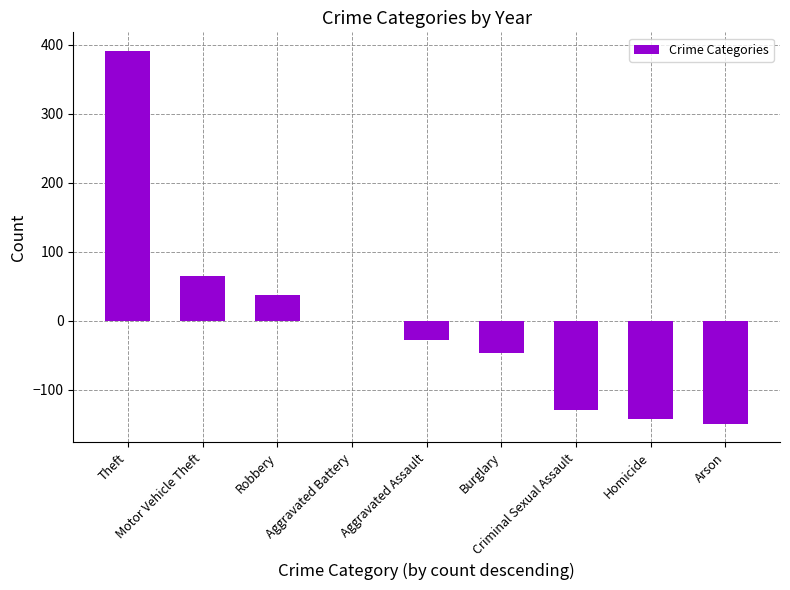

What is the sum of the values at Motor Vehicle Theft and Homicide?

-77.0